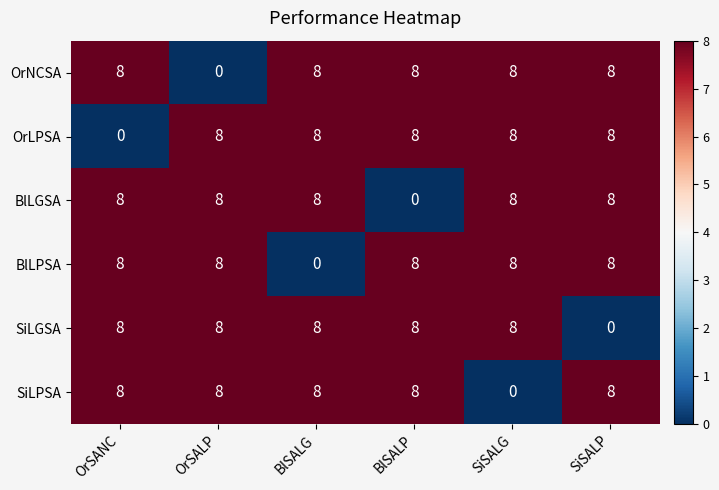

The value of SiLGSA at SiSALP is 0. True or false?

True